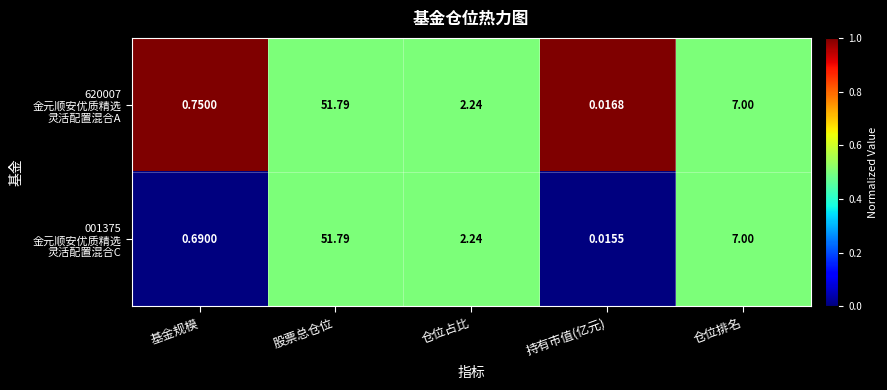

What is the greatest value displayed?

51.8